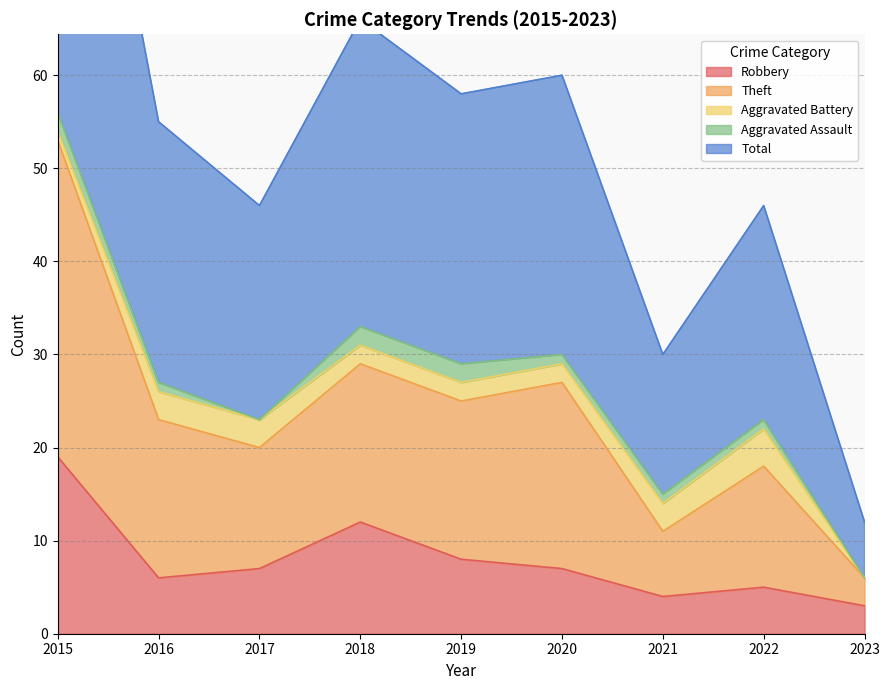

In Robbery, how many points are lower than both neighbors (excluding endpoints)?

2